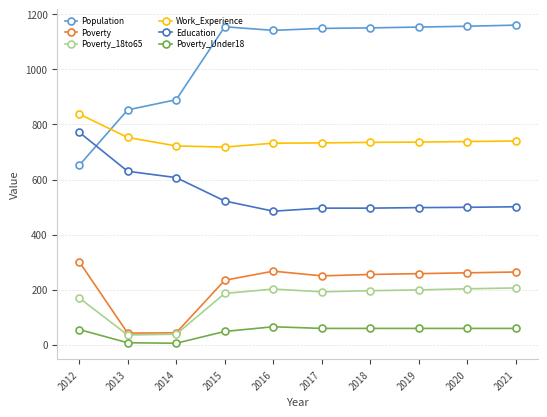

What is the total value across all series at 2016?

2893